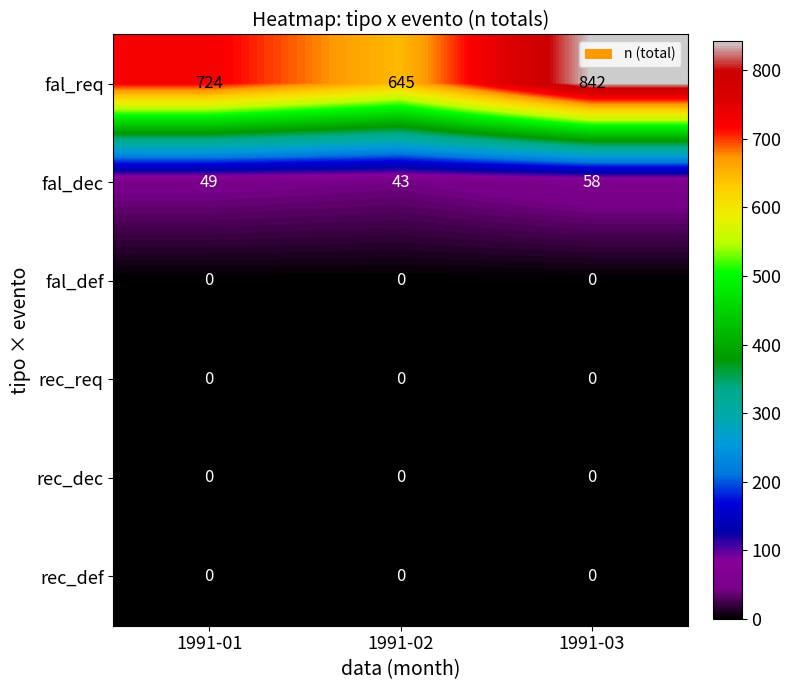

At how many categories does at least one series exceed 226?

3